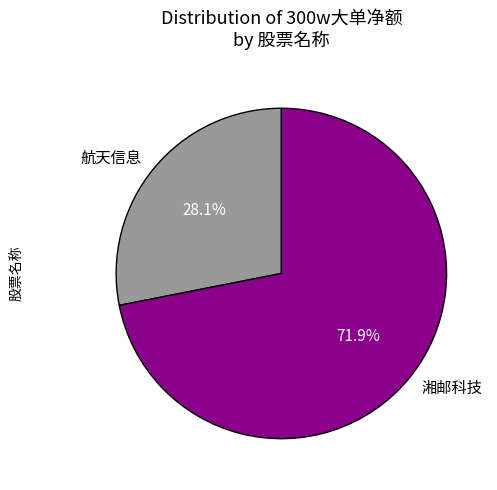

To the nearest percent, what is the average slice percentage?

50%